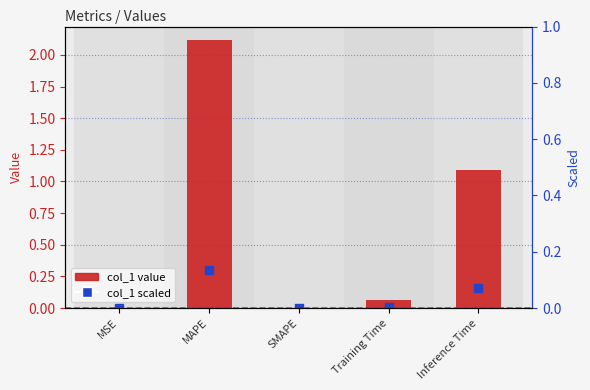

Which has a higher value, MSE or MAPE?

MAPE